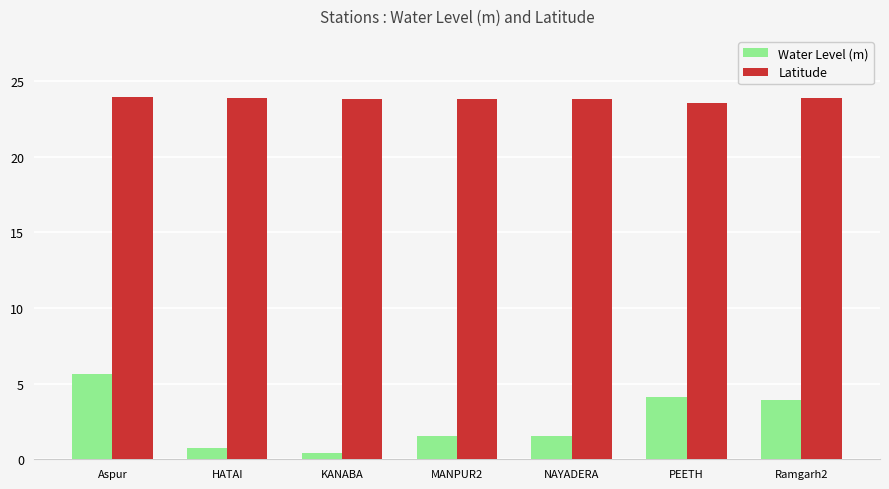

Rank the series at MANPUR2 from lowest to highest value.

Water Level (m), Latitude